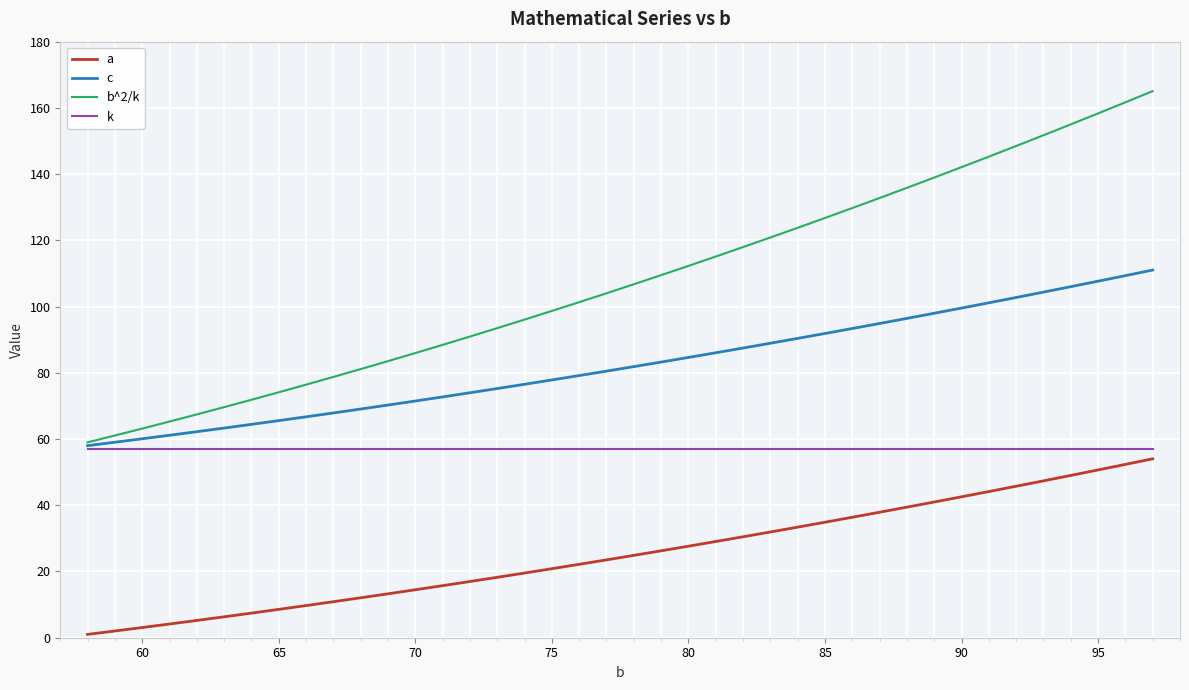

Which series has the largest total across all categories?

b^2/k